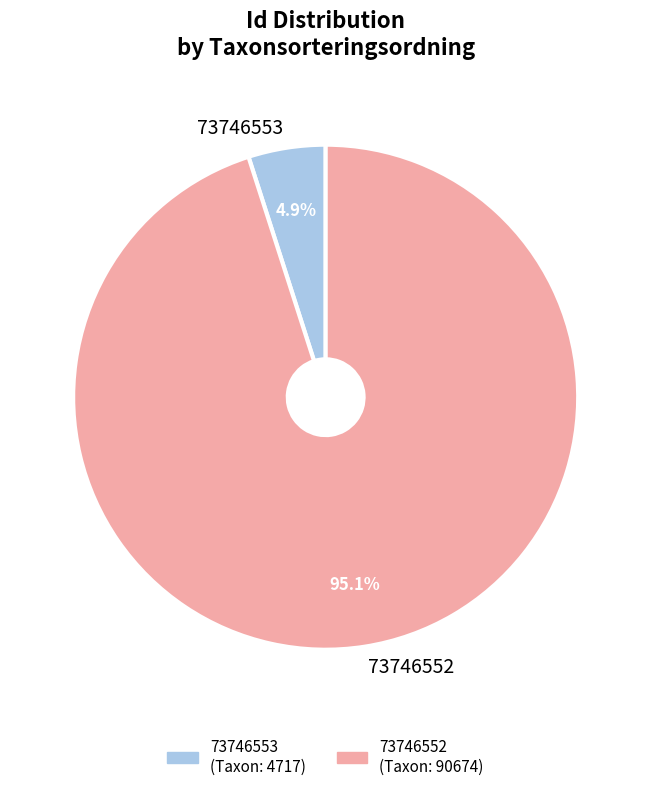

How many segments does this pie chart have?

2